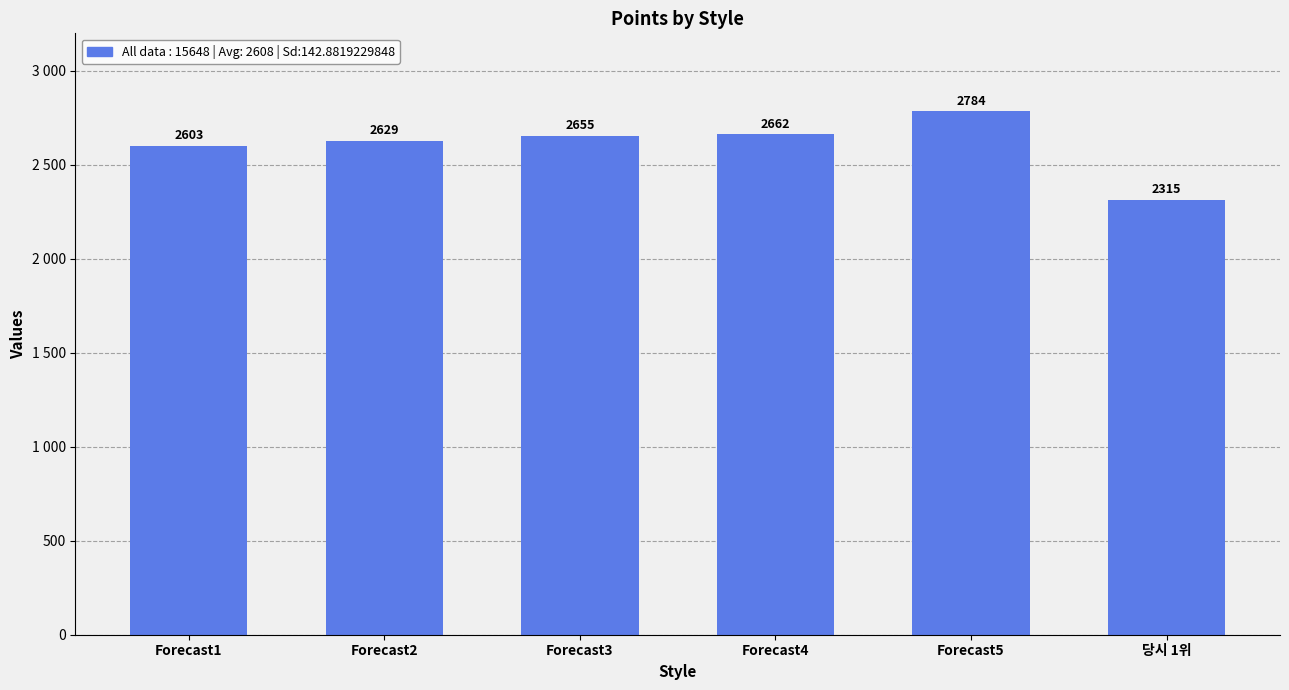

What is the sum of the values at Forecast4 and 당시 1위?

4977.2